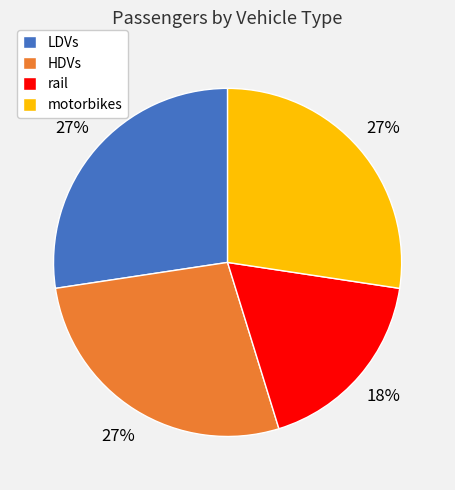

How many segments does this pie chart have?

4